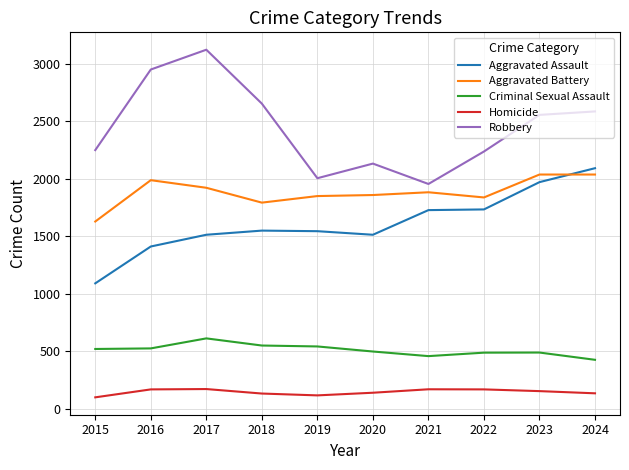

What is the difference between the maximum and minimum values in the Homicide series?

72